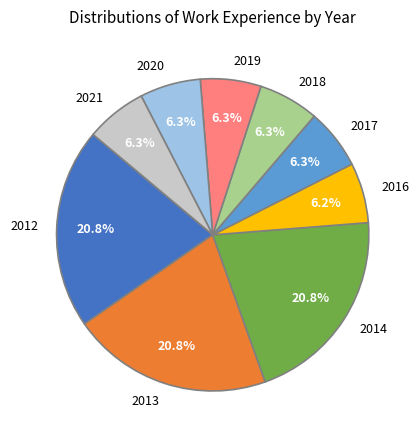

Does 2013 represent more than half of the total?

No